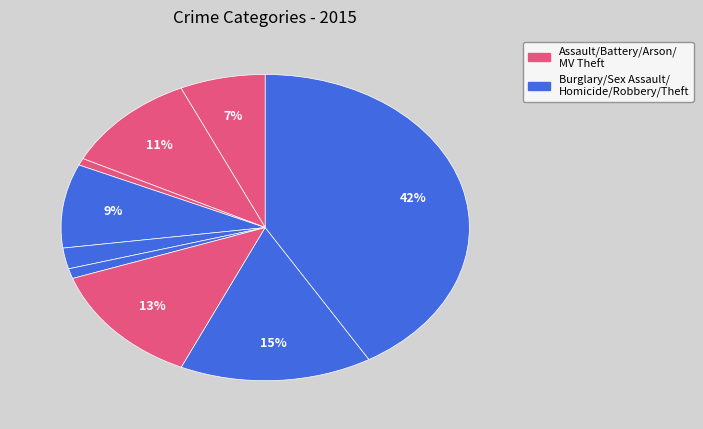

Count the number of slices in the pie.

9